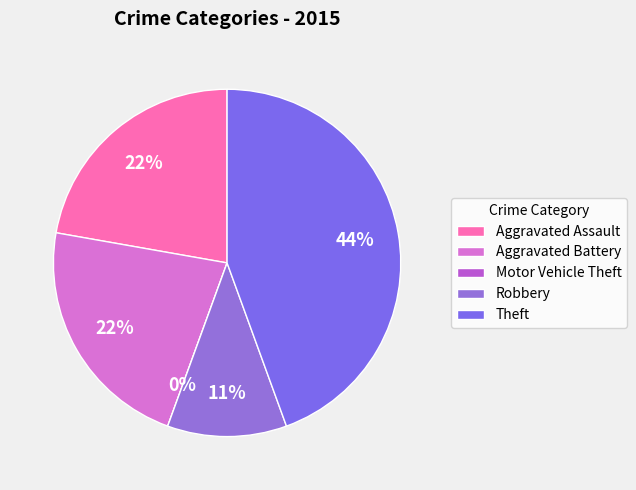

How much of the chart is everything except Aggravated Assault?

77.8%